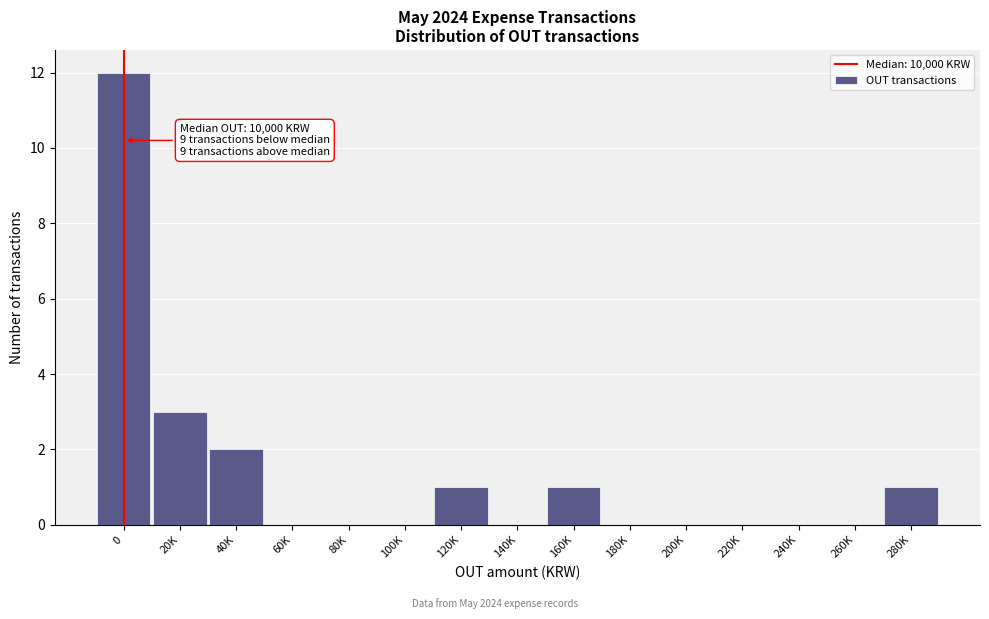

Reading right to left, what are all the values shown in this chart?

280K=1	260K=0	240K=0	220K=0	200K=0	180K=0	160K=1	140K=0	120K=1	100K=0	80K=0	60K=0	40K=2	20K=3	0=12